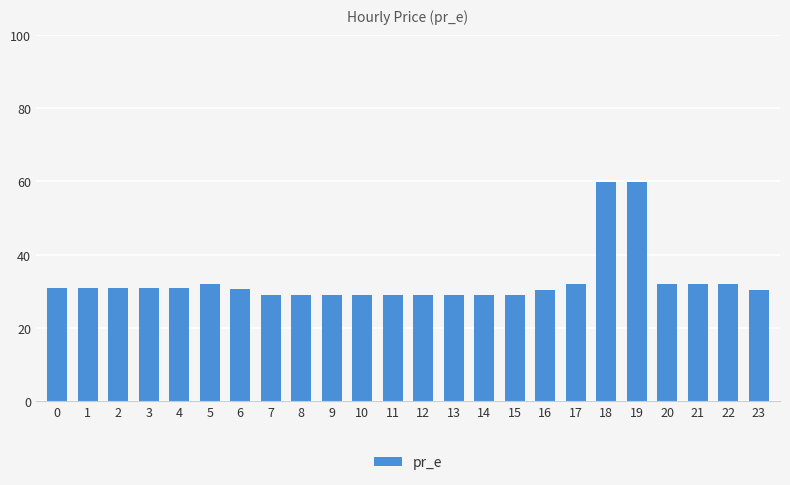

The chart shows a value of 44.4 at 13. True or false?

False